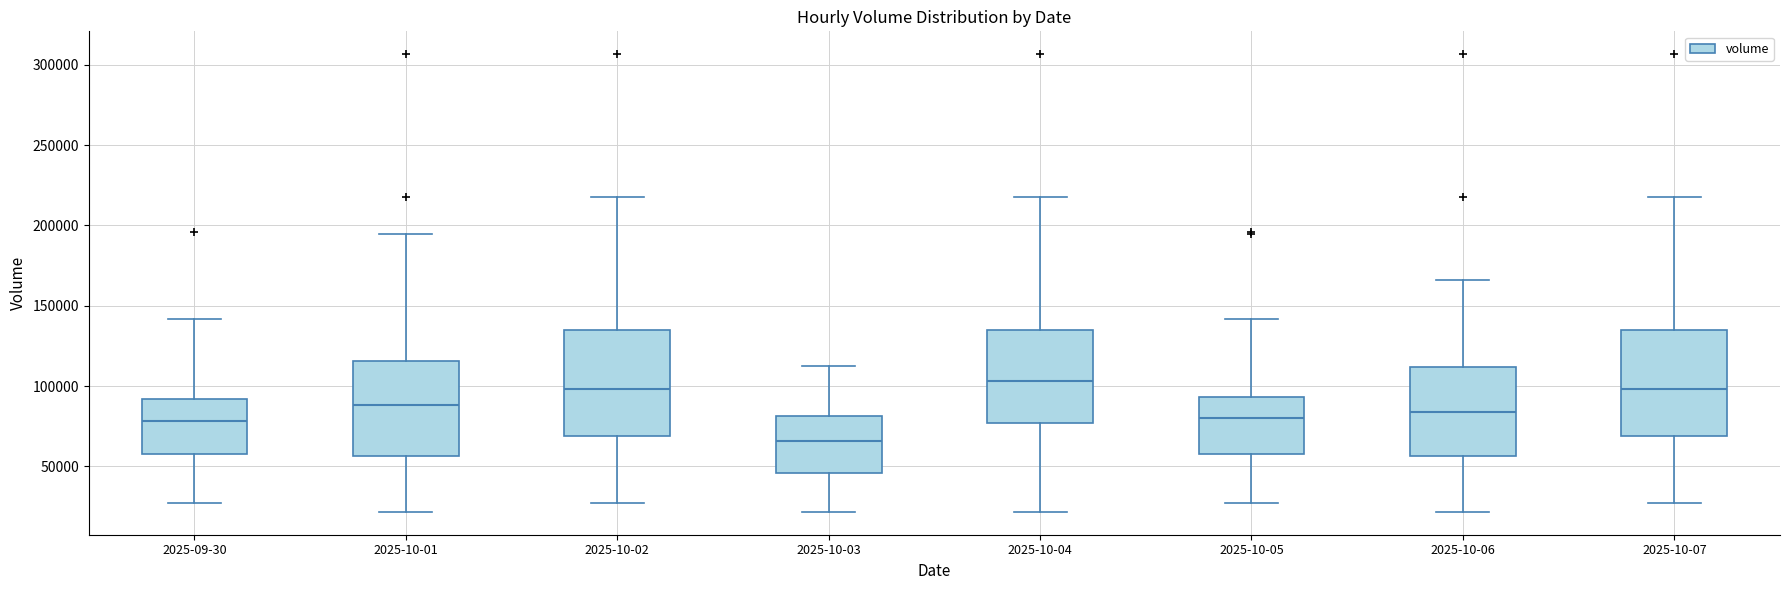

Reading left to right, read every box against the y-axis: the position of its median line, the range the box covers, and the ends of its whiskers. The values are not printed on the chart, so give them approximately, as read against the axis.

2025-09-30: median 80000, box 60000 to 90000, whiskers 30000 to 140000
2025-10-01: median 90000, box 55000 to 115000, whiskers 20000 to 195000
2025-10-02: median 100000, box 70000 to 135000, whiskers 30000 to 215000
2025-10-03: median 65000, box 45000 to 80000, whiskers 20000 to 115000
2025-10-04: median 105000, box 75000 to 135000, whiskers 20000 to 215000
2025-10-05: median 80000, box 60000 to 95000, whiskers 30000 to 140000
2025-10-06: median 85000, box 55000 to 110000, whiskers 20000 to 165000
2025-10-07: median 100000, box 70000 to 135000, whiskers 30000 to 215000